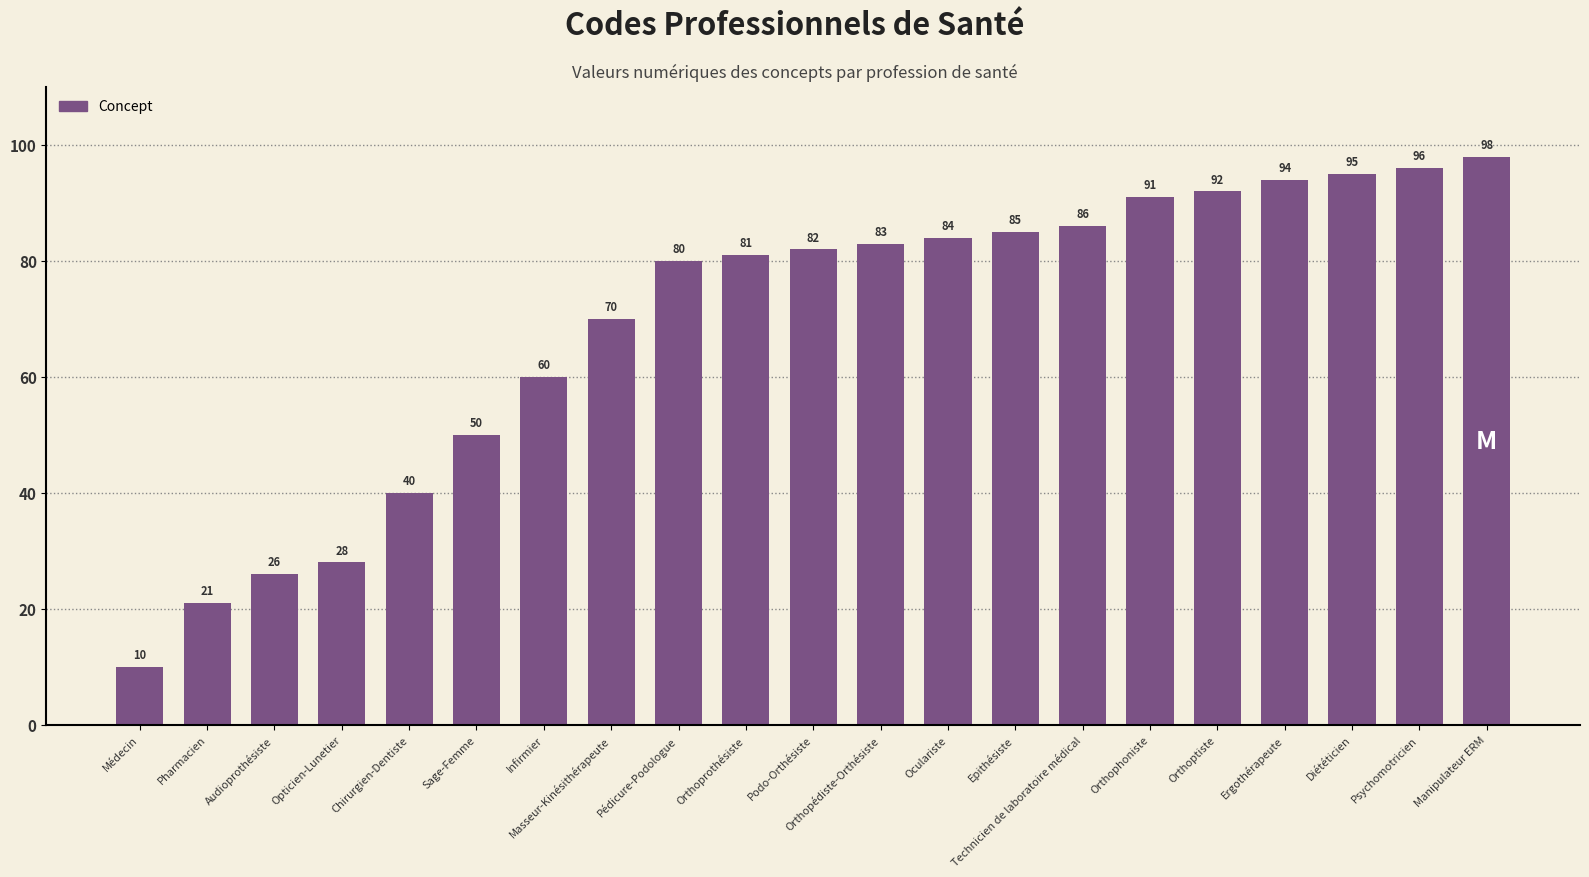

What is the label of the 5th bar from the right?

Orthoptiste